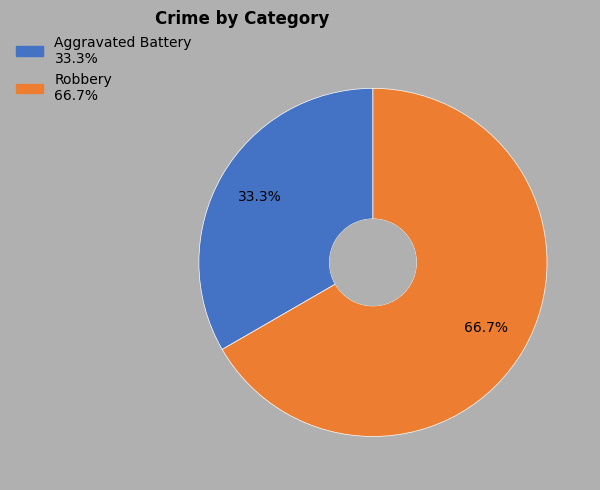

To the nearest percent, what is the difference between the largest and smallest slice percentages?

33%